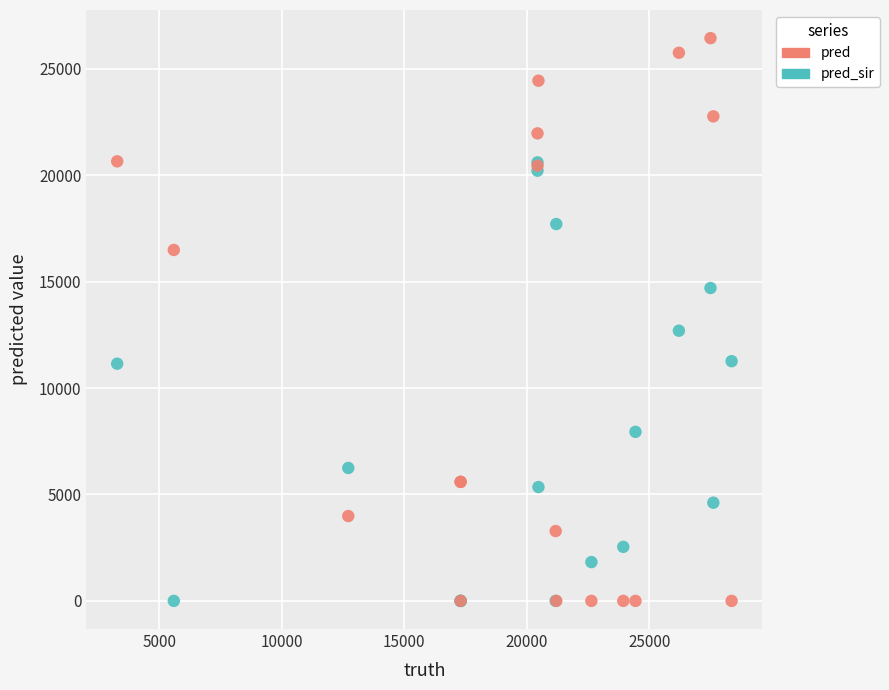

Across all series, what Y value is closest to 13219?

12694.0